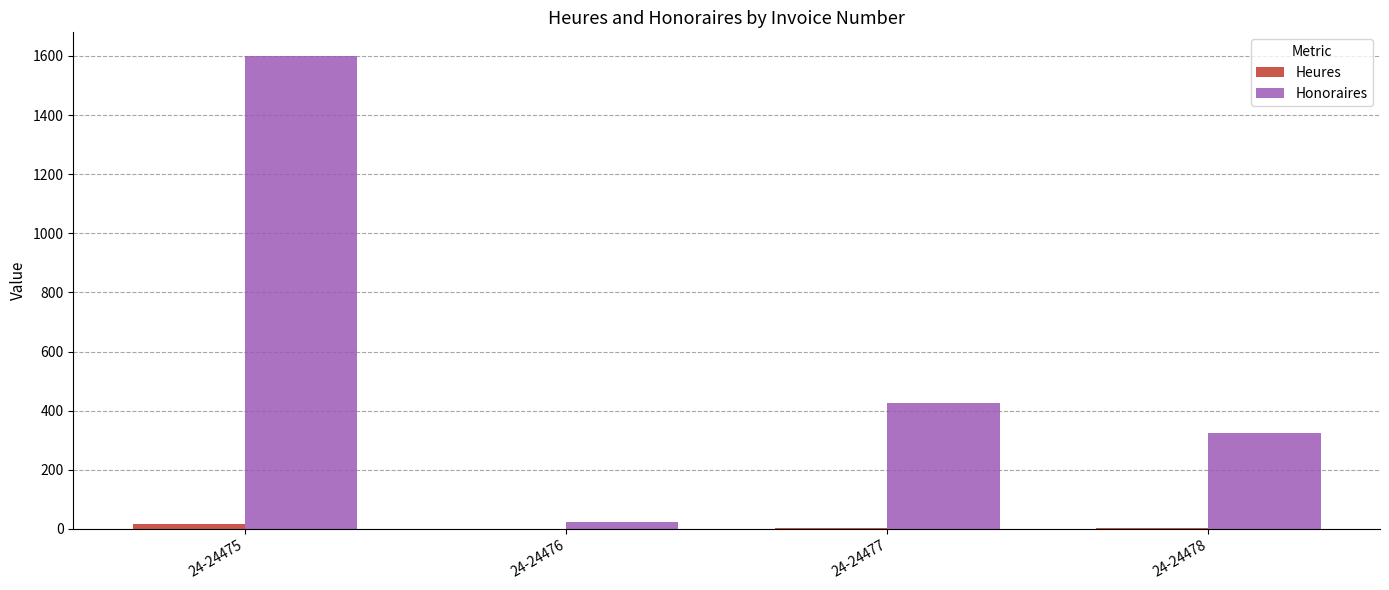

Which series has the largest total across all categories?

Honoraires